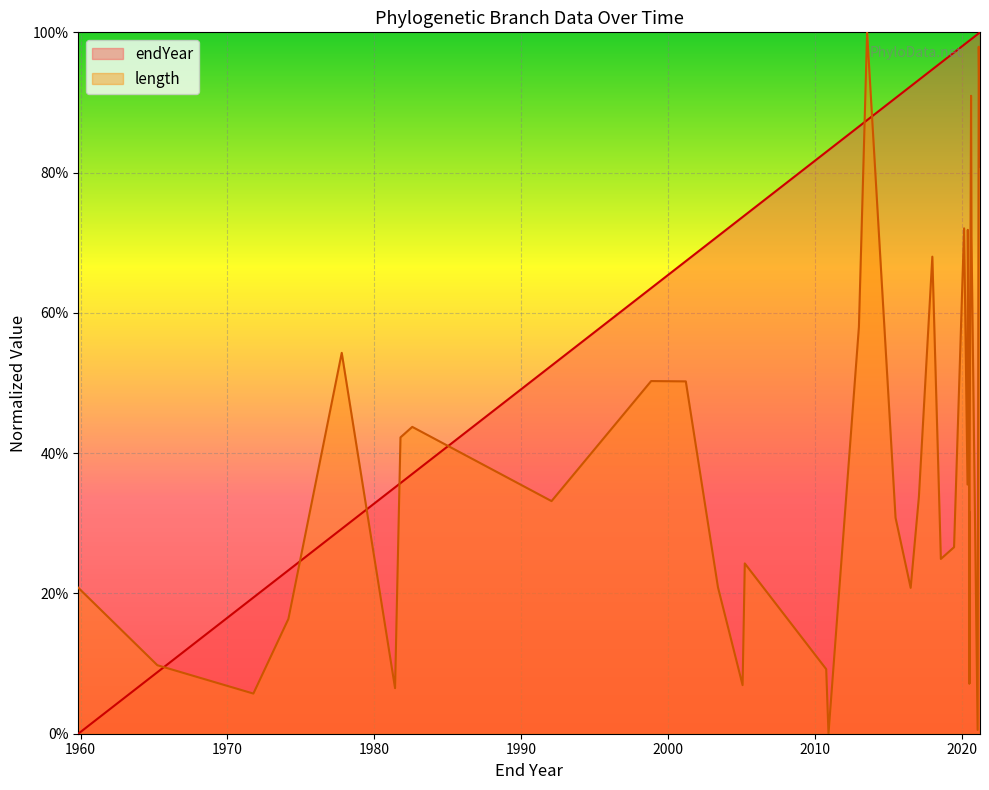

Where is the data nearest to the value 50?

52